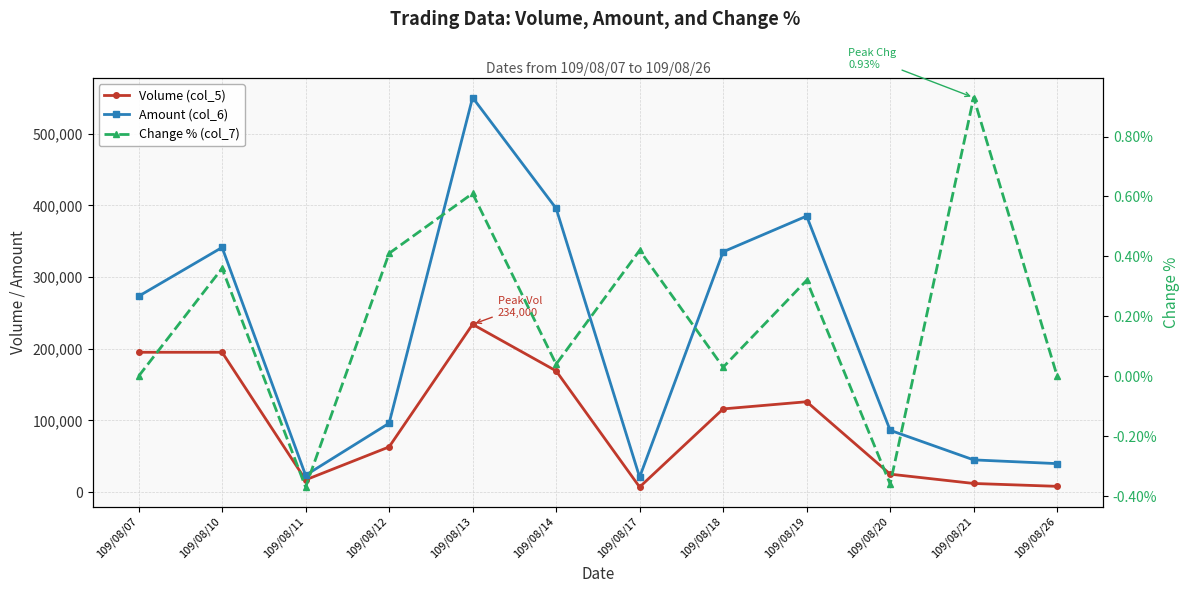

At which category does Change % (col_7) reach its first local valley?

109/08/11